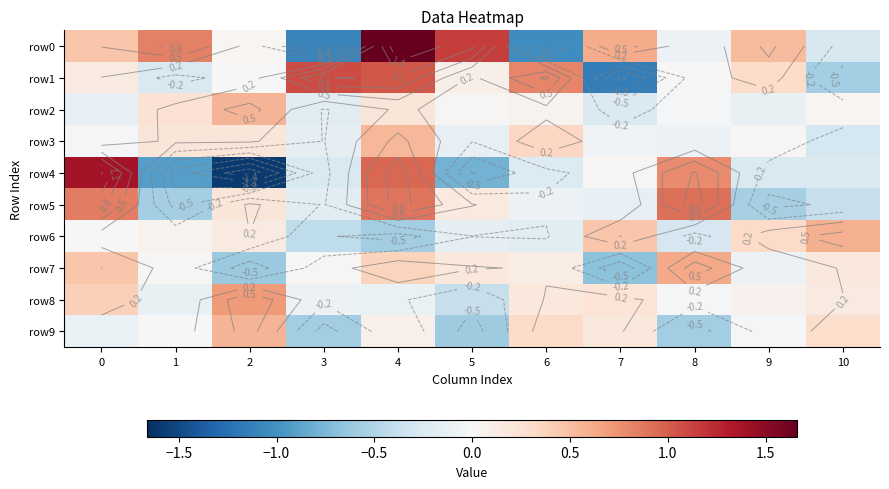

Read the row9 value at 8.

-0.6